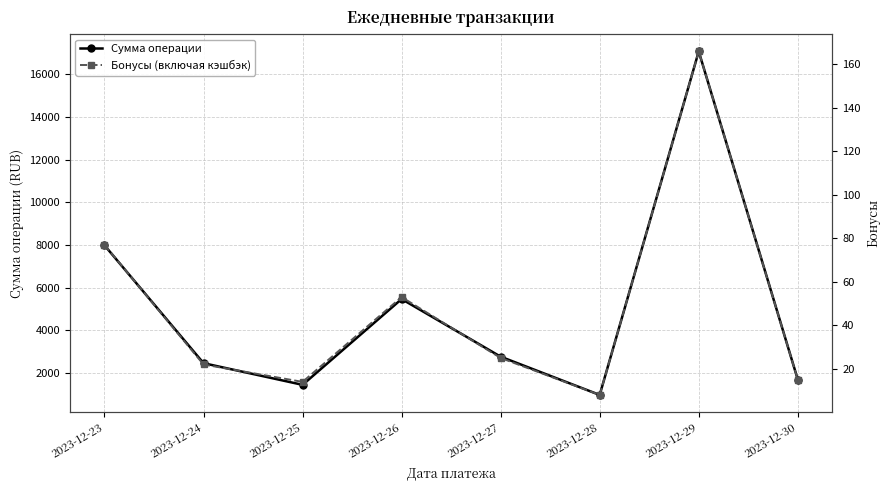

What is the approximate value of Бонусы (включая кэшбэк) at 2023-12-30?

15.0